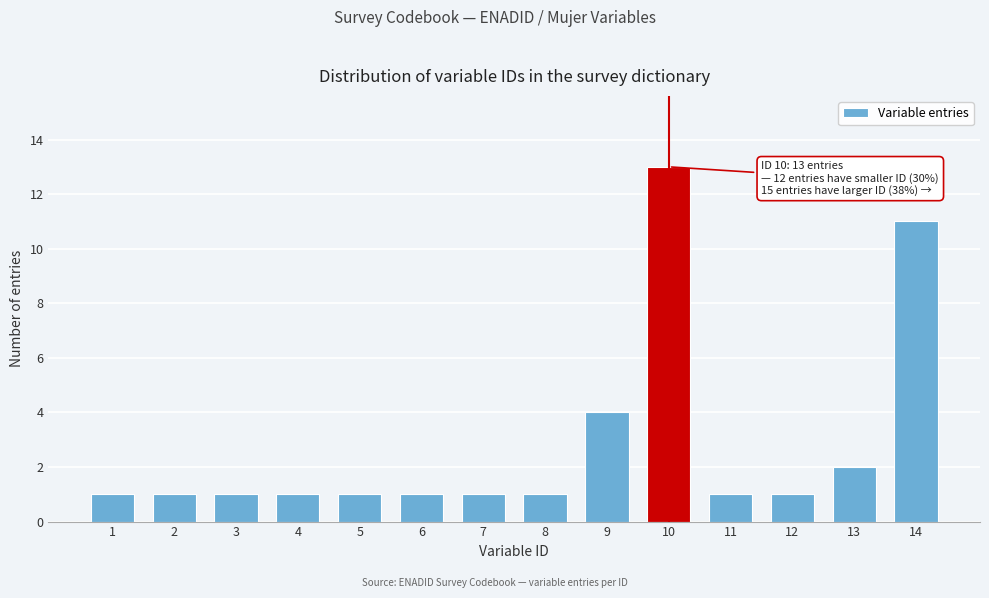

Reading right to left, transcribe all the data shown in this chart.

11	2	1	1	13	4	1	1	1	1	1	1	1	1